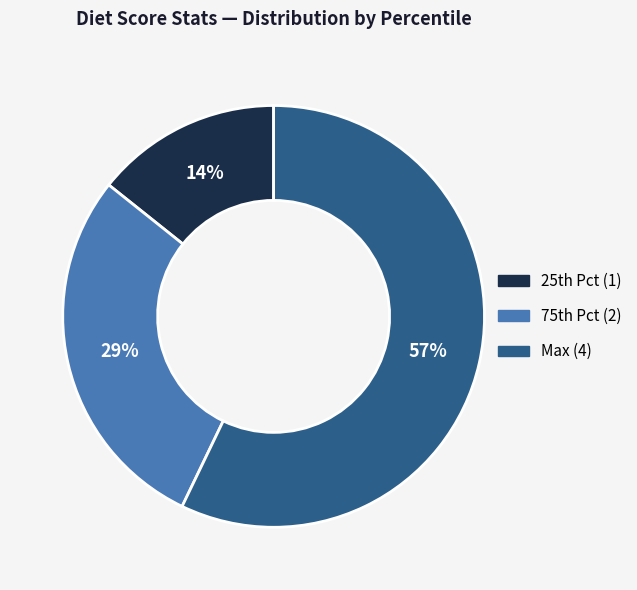

To the nearest percent, what is the average slice percentage?

33%